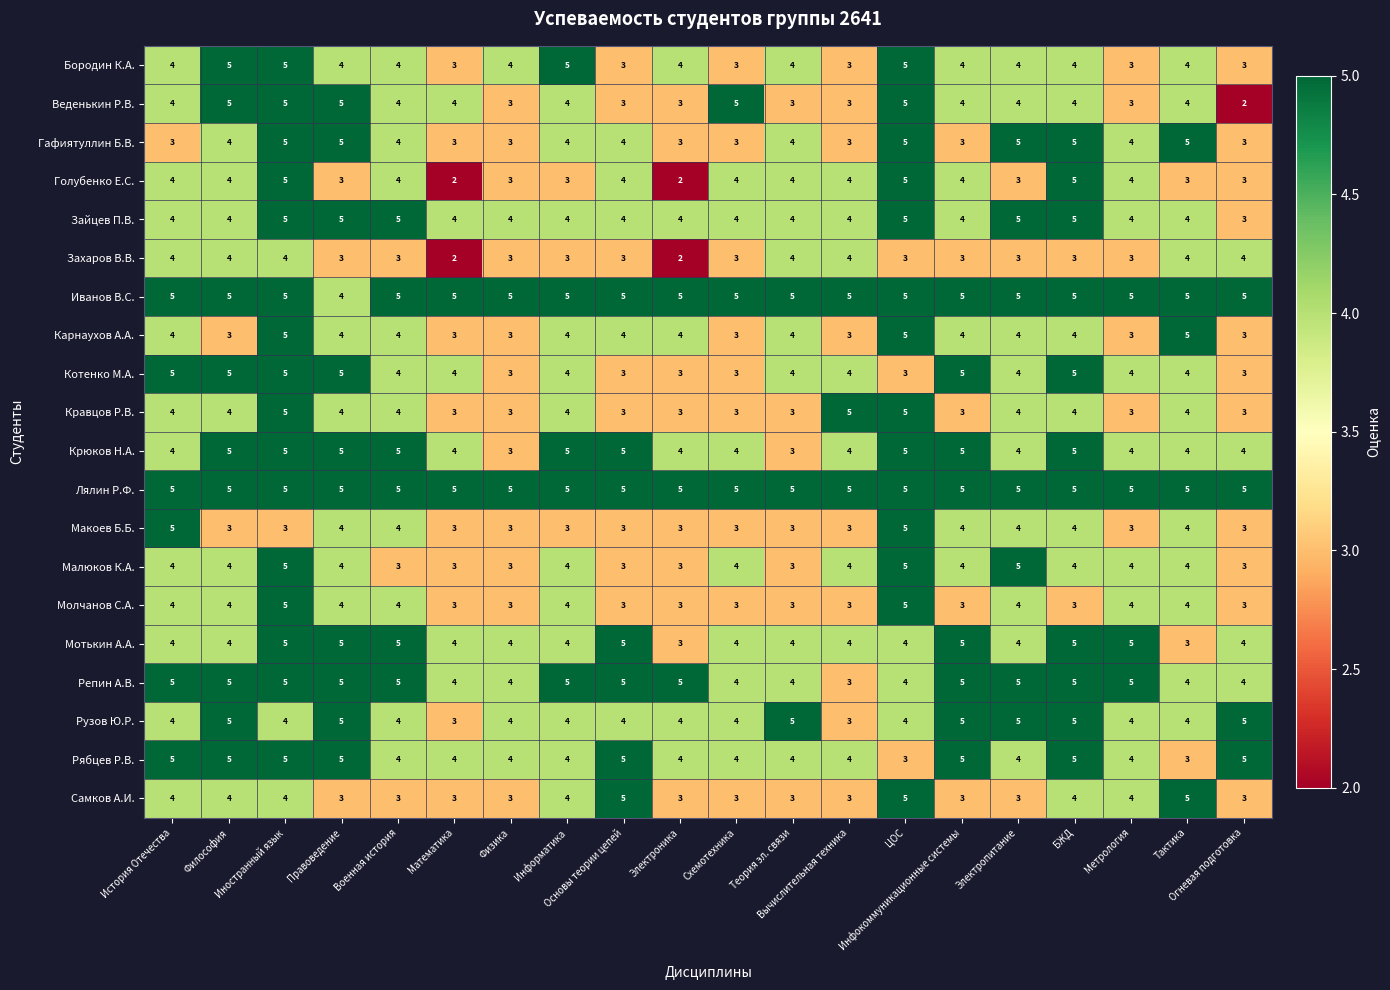

At how many categories does at least one series exceed 4?

20